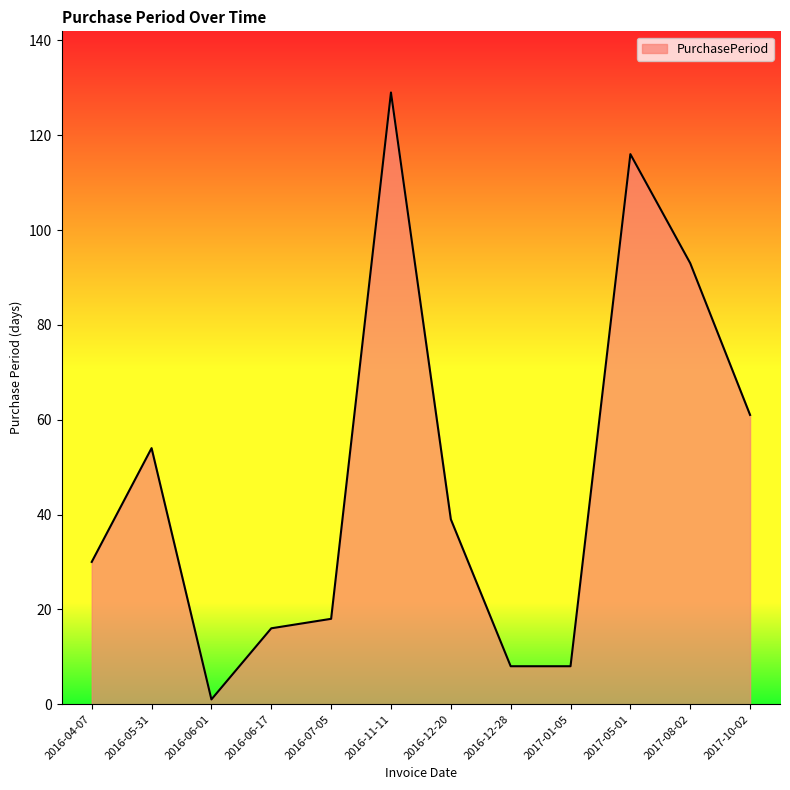

True or false: the data shows 30 at 2016-04-07.

True